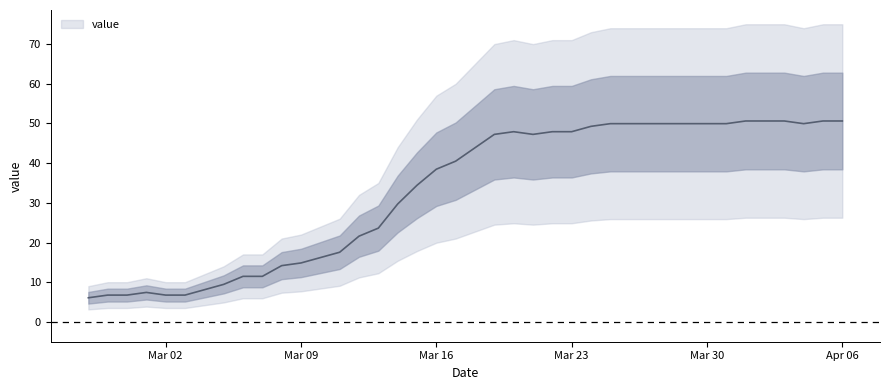

Rank the categories by value from highest to lowest.

2020-04-01, 2020-04-02, 2020-04-03, 2020-04-05, 2020-04-06, 2020-03-25, 2020-03-26, 2020-03-27, 2020-03-28, 2020-03-29, 2020-03-30, 2020-03-31, 2020-04-04, 2020-03-24, 2020-03-20, 2020-03-22, 2020-03-23, 2020-03-19, 2020-03-21, 2020-03-18, 2020-03-17, 2020-03-16, 2020-03-15, 2020-03-14, 2020-03-13, 2020-03-12, 2020-03-11, 2020-03-10, 2020-03-09, 2020-03-08, 2020-03-06, 2020-03-07, 2020-03-05, 2020-03-04, 2020-03-01, 2020-02-28, 2020-02-29, 2020-03-02, 2020-03-03, 2020-02-27